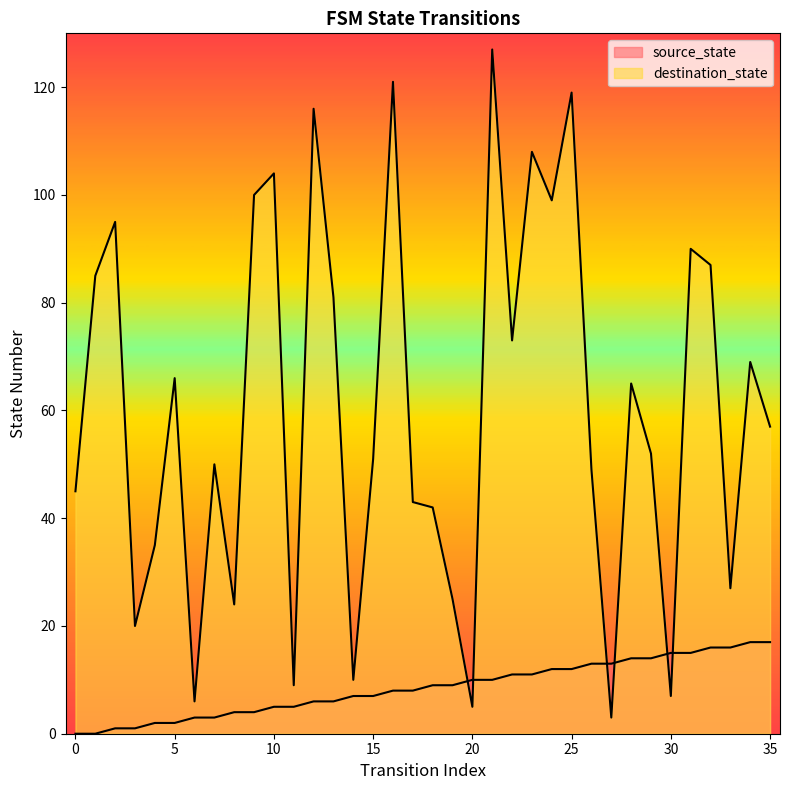

Where does the destination_state series first go above 57?

1